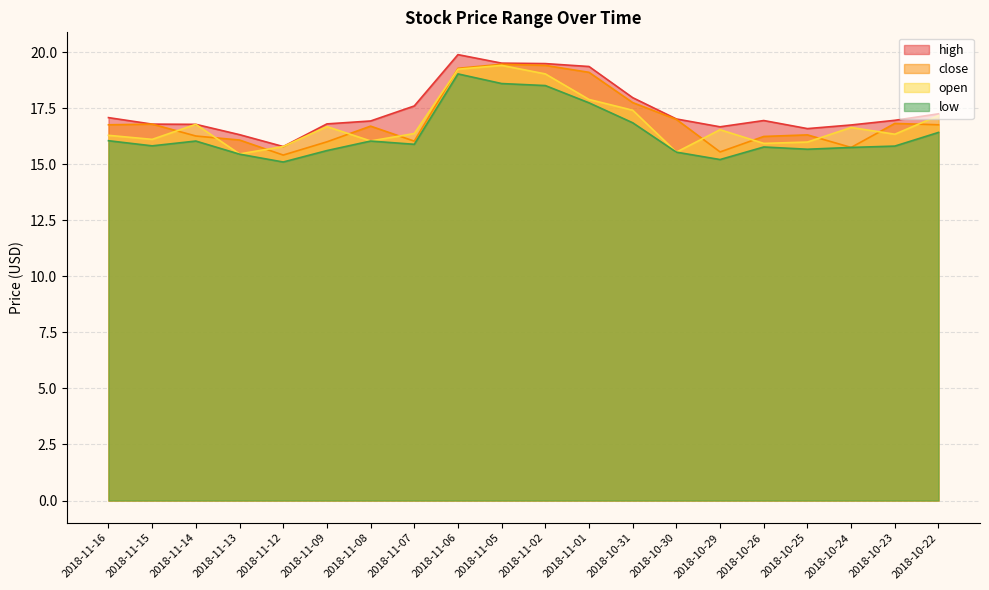

Is it true that high equals 13.2 at 2018-11-02?

False